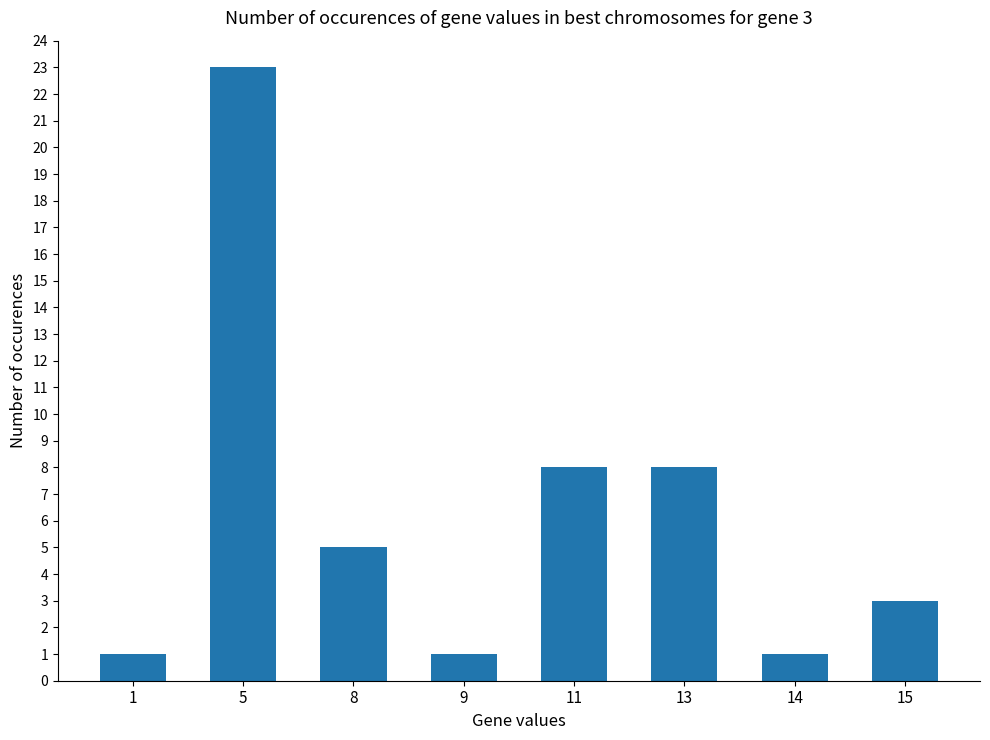

Is it true that the value at 8 is 2?

False